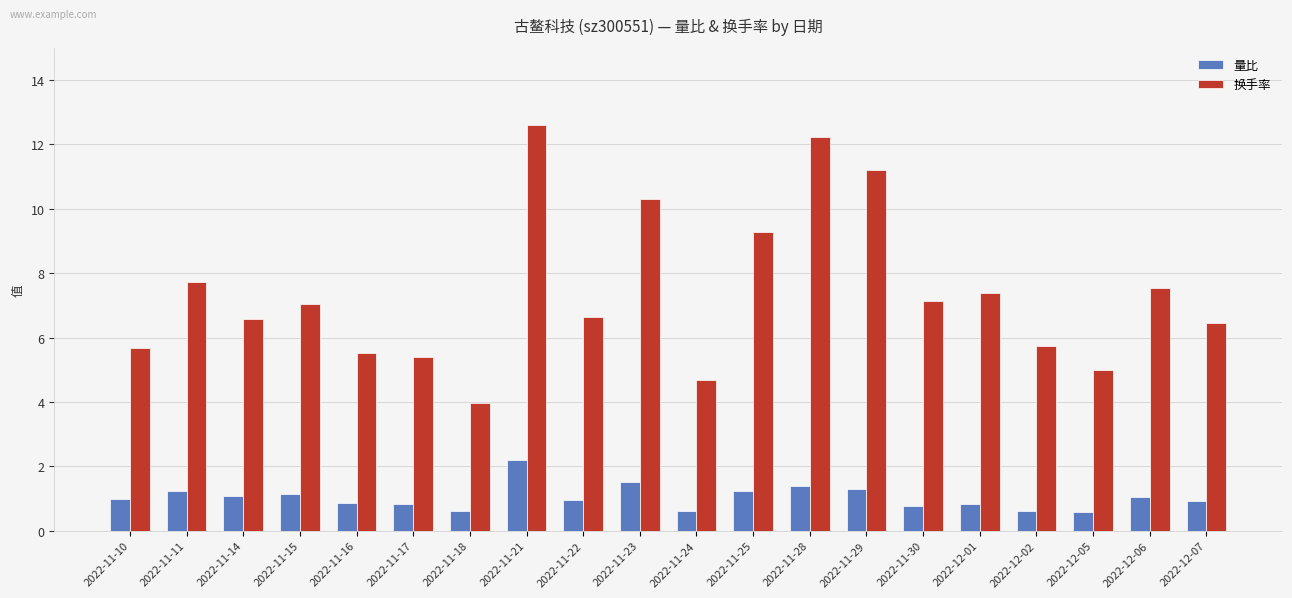

Where does the 换手率 series first go above 7?

2022-11-11